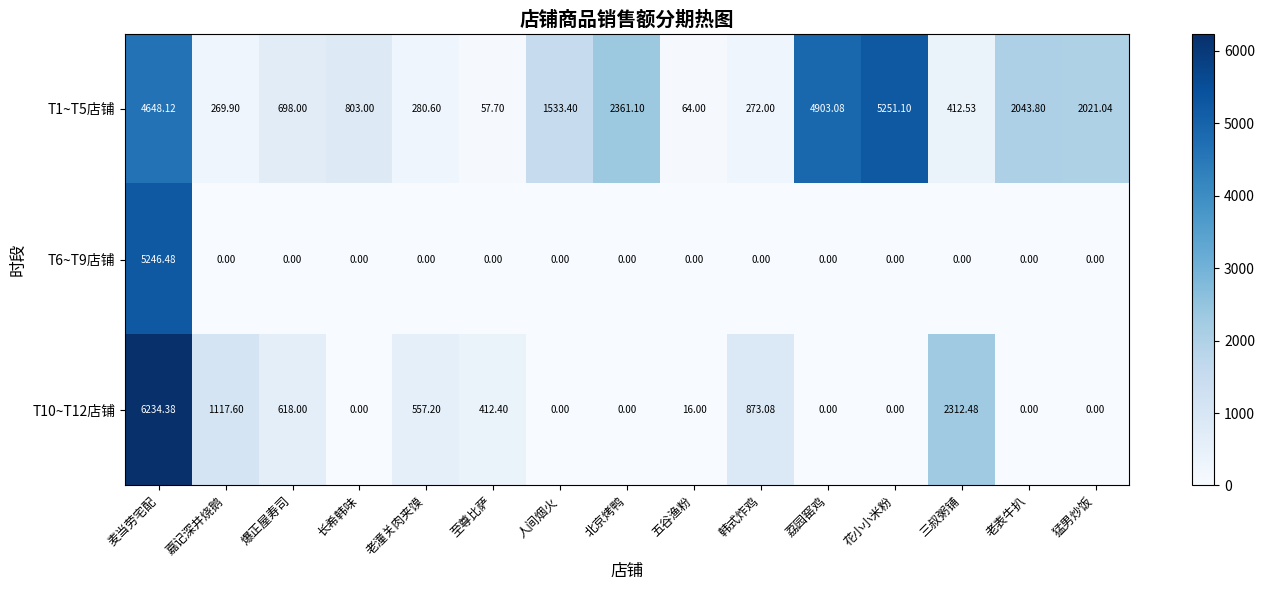

At which label does T6~T9店铺 reach its peak?

麦当劳宅配